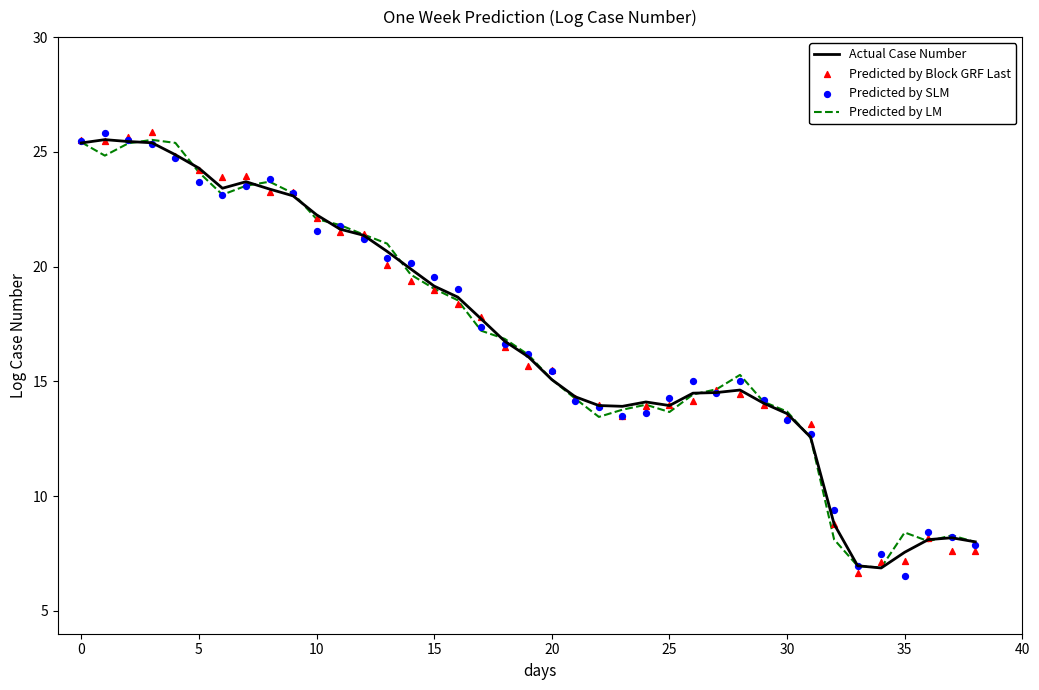

At how many categories does at least one series exceed 19?

17